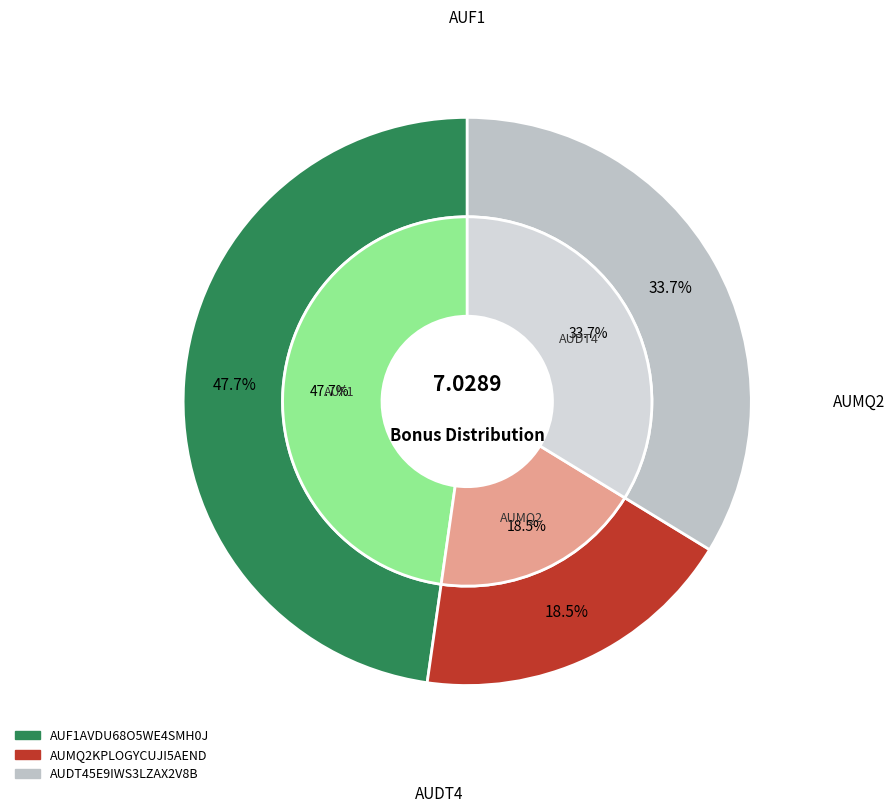

Rank the categories by value from lowest to highest.

AUMQ2KPLOGYCUJI5AEND, AUDT45E9IWS3LZAX2V8B, AUF1AVDU68O5WE4SMH0J